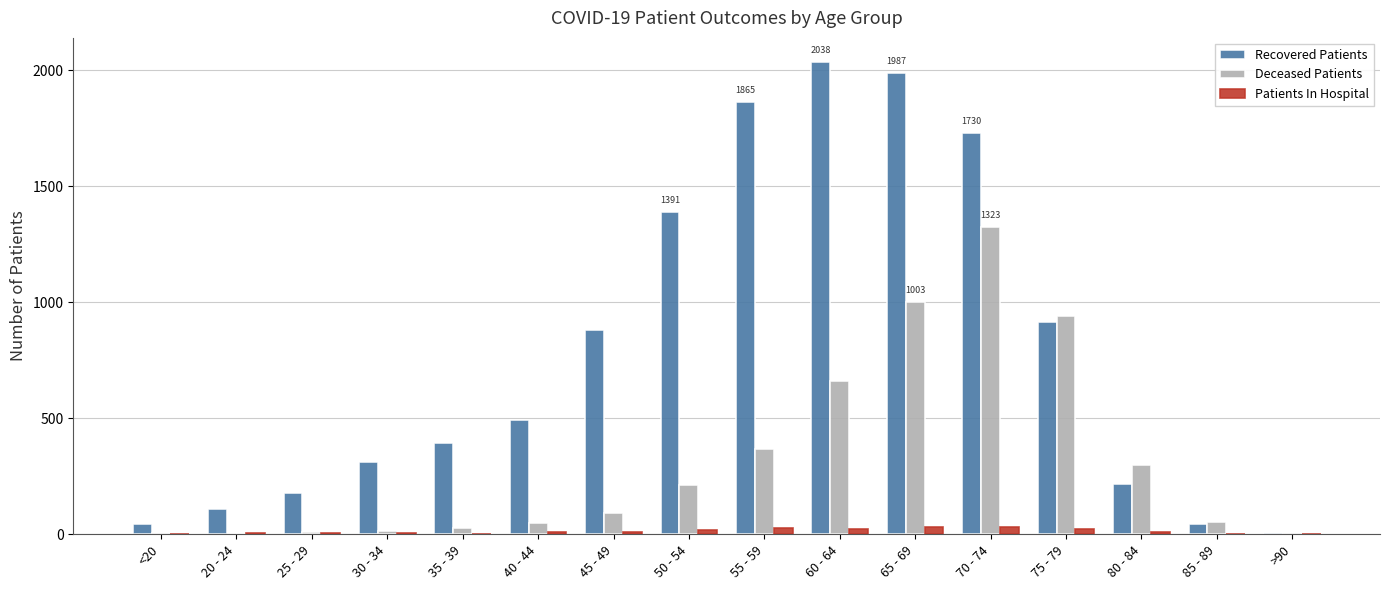

Which series changed the most between 30 - 34 and >90?

Recovered Patients